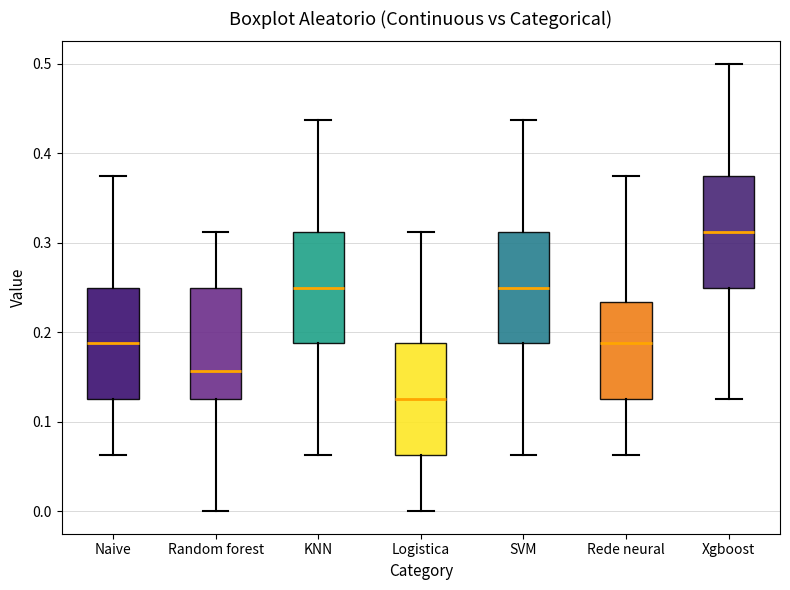

Which box has the lowest median line?

Logistica